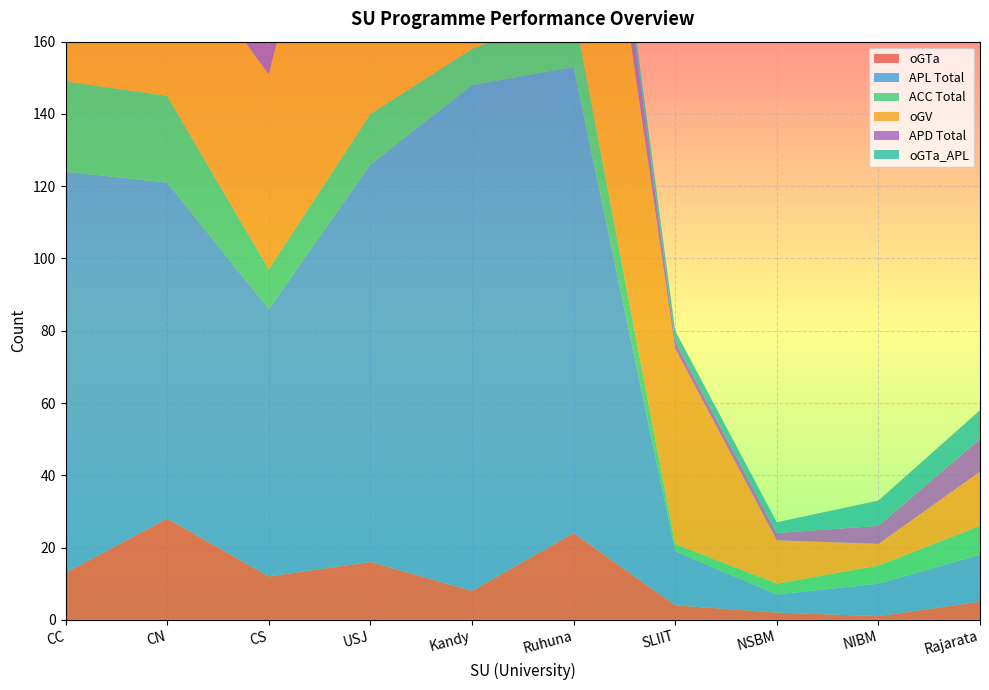

Reading right to left, what are all the values shown in this chart?

oGTa: 5	1	2	4	24	8	16	12	28	13
APL Total: 13	9	5	15	129	140	110	74	93	111
ACC Total: 8	5	3	2	16	10	14	11	24	25
oGV: 15	6	12	54	100	43	123	54	44	84
APD Total: 9	5	2	2	18	10	14	8	25	20
oGTa_APL: 8	7	3	3	4	5	7	18	12	9